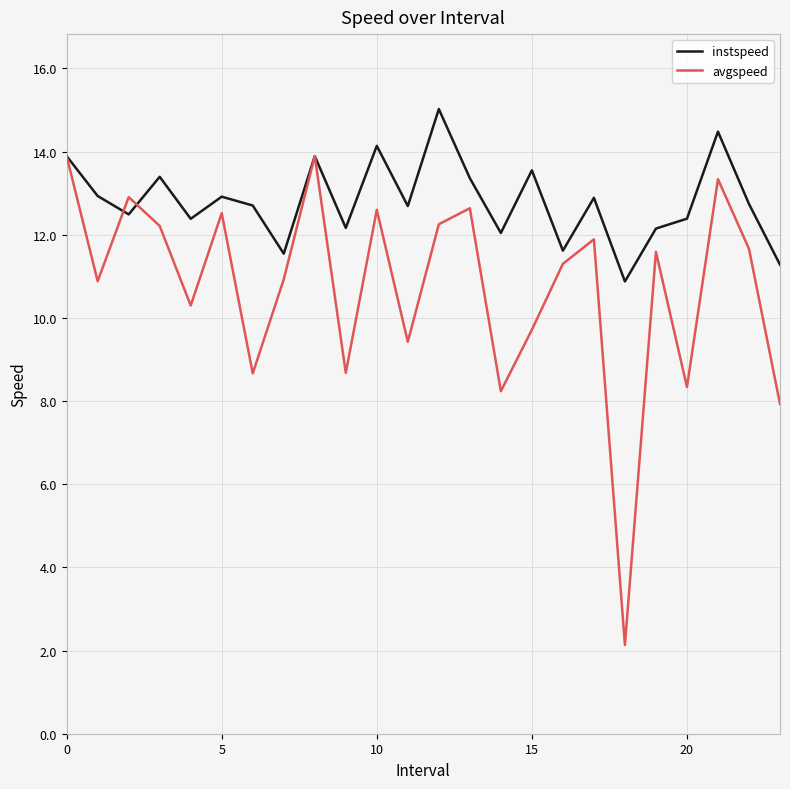

What is the greatest value displayed?

15.0